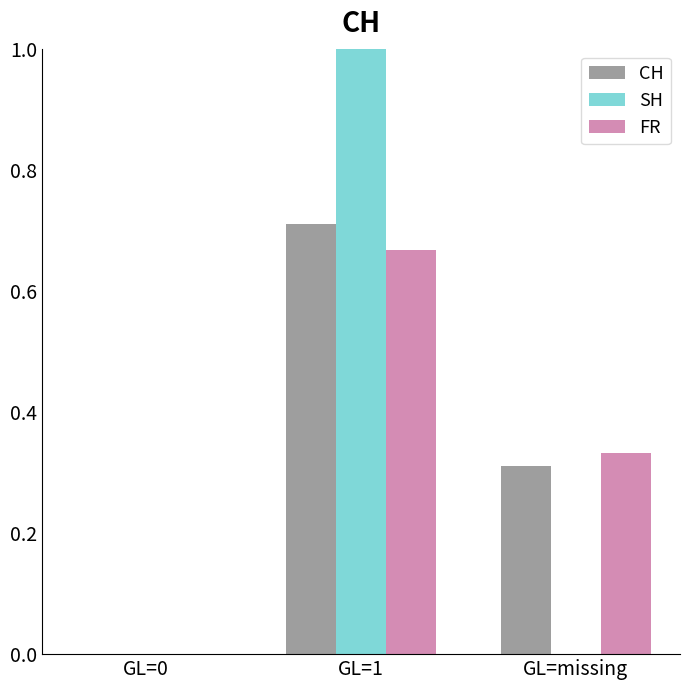

Where is FR nearest to the value 0?

GL=0